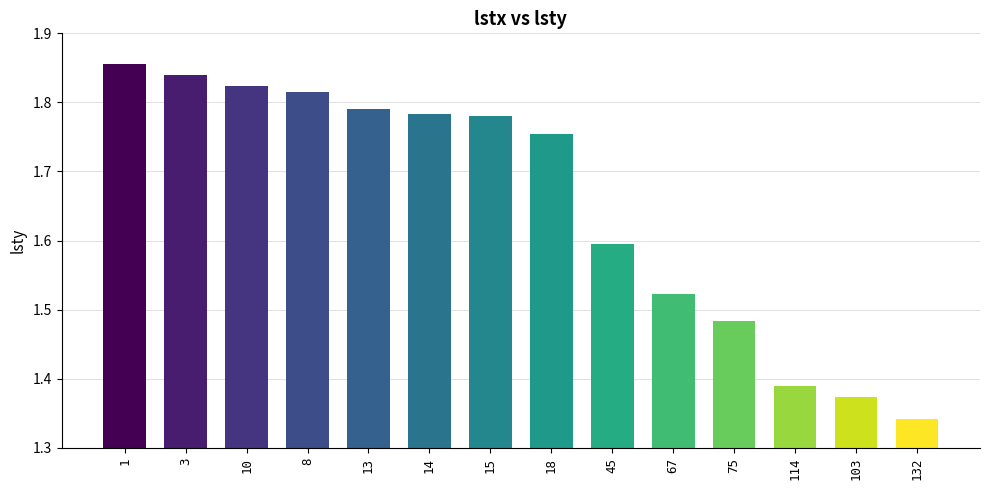

Approximately how many times larger is the value at 8 compared to 13?

1.0